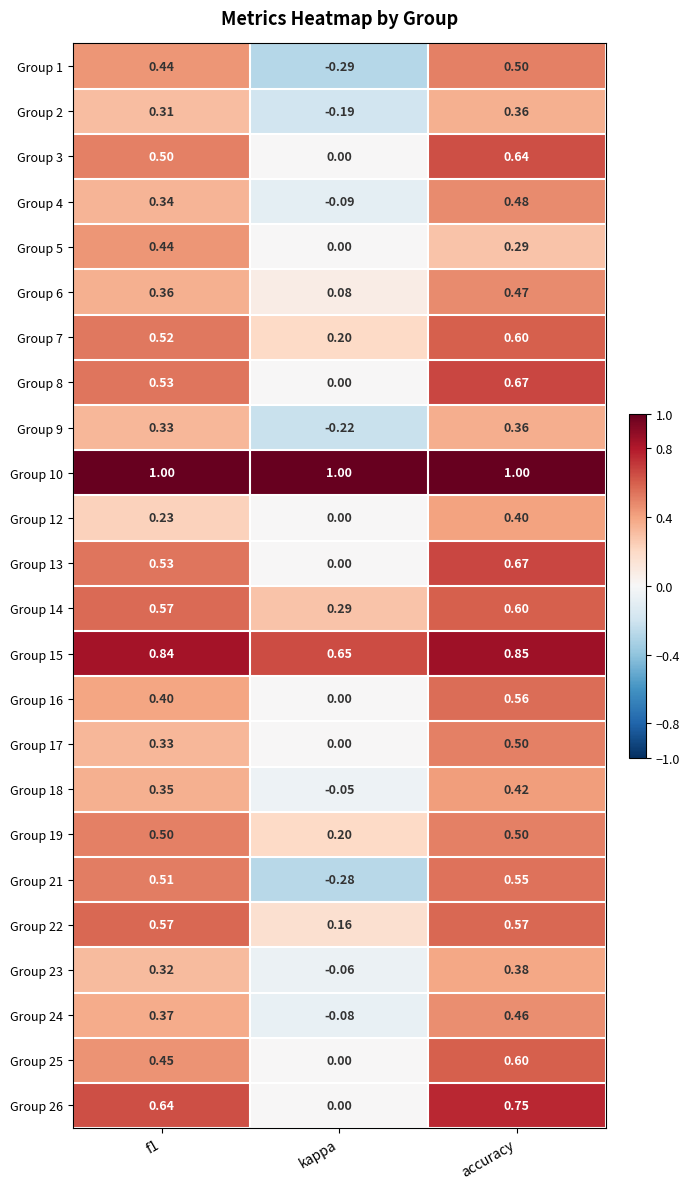

Is the value of Group 4 at accuracy greater than the value of Group 7 at kappa?

Yes